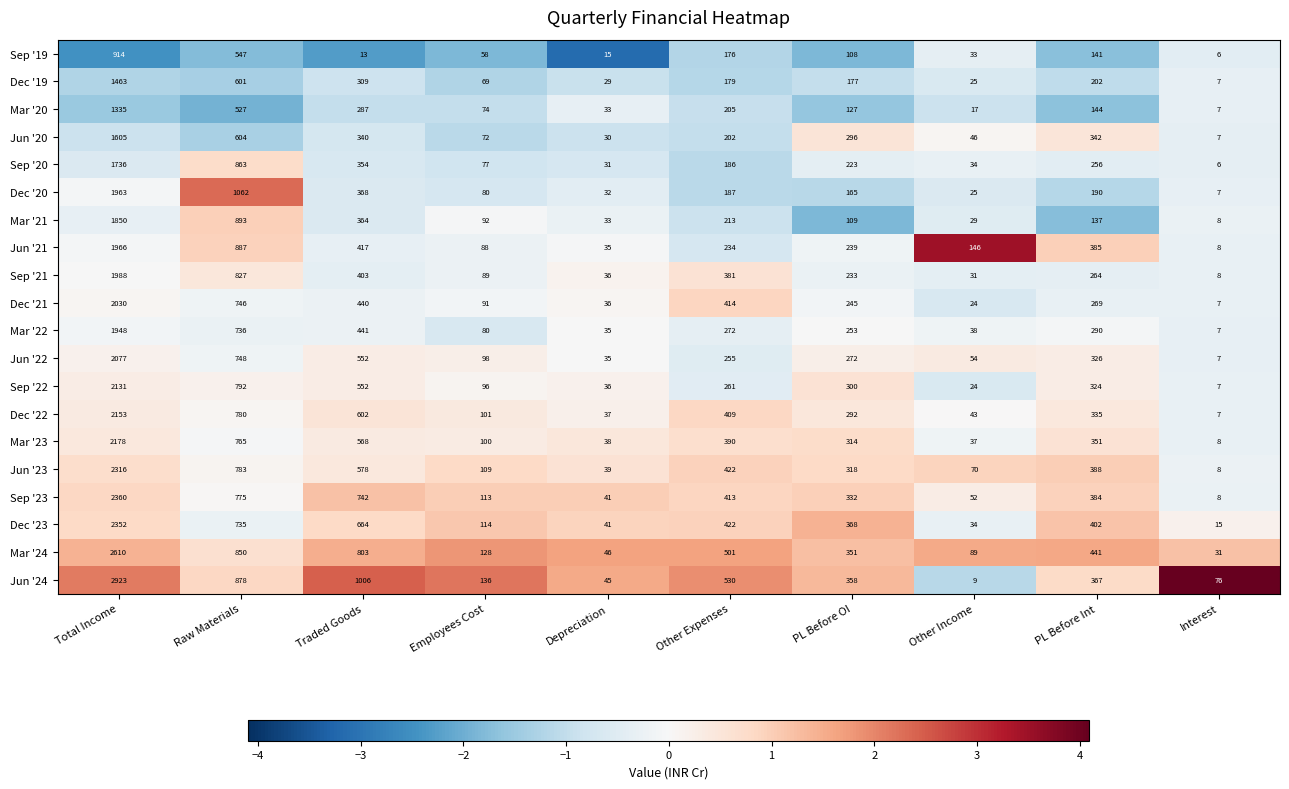

How many series are shown in this chart?

20